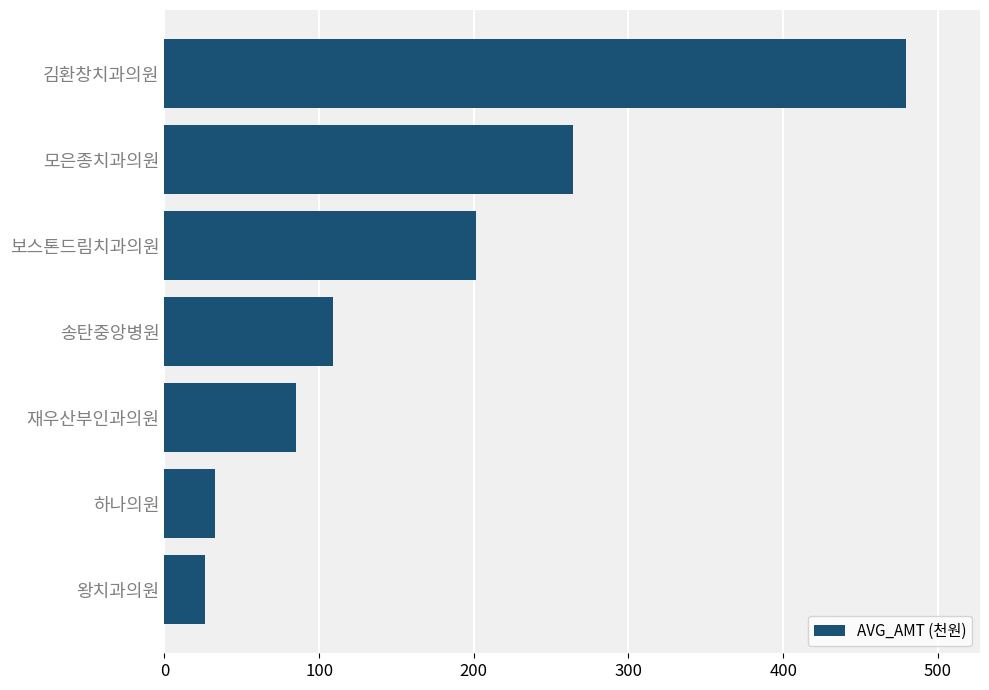

Are the bars horizontal?

Yes